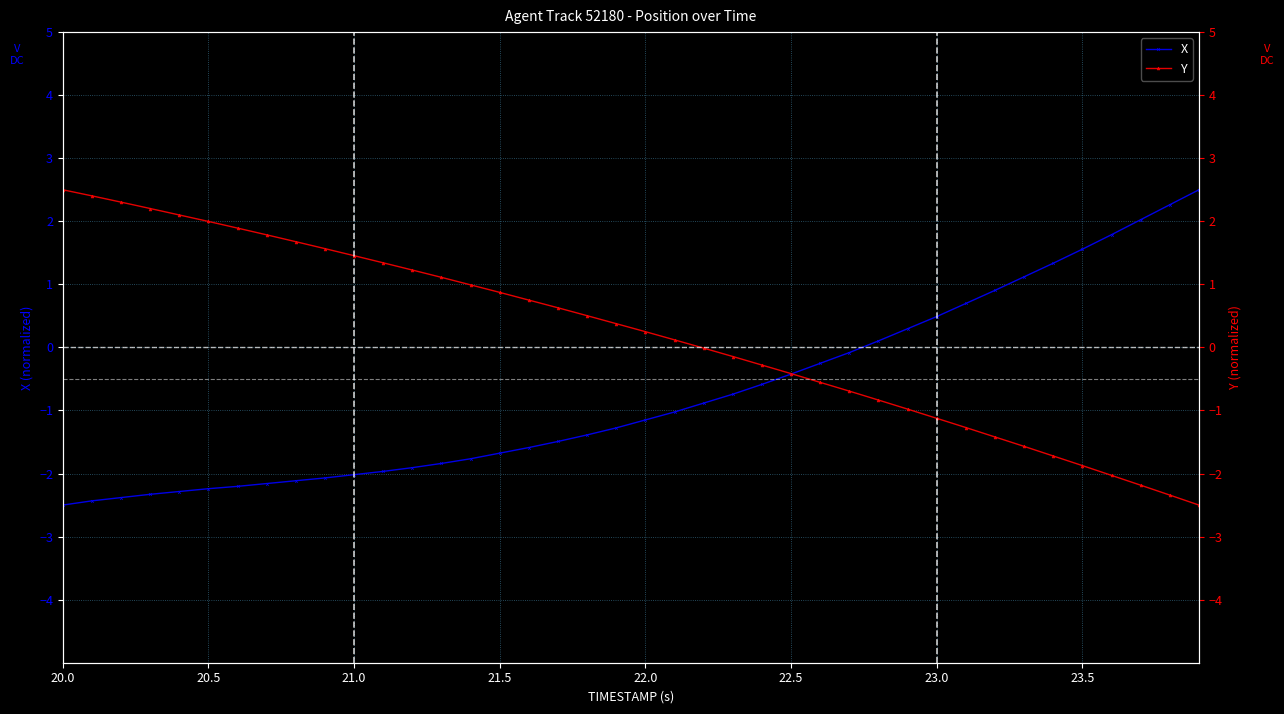

What is the average value of the Y series?

0.2